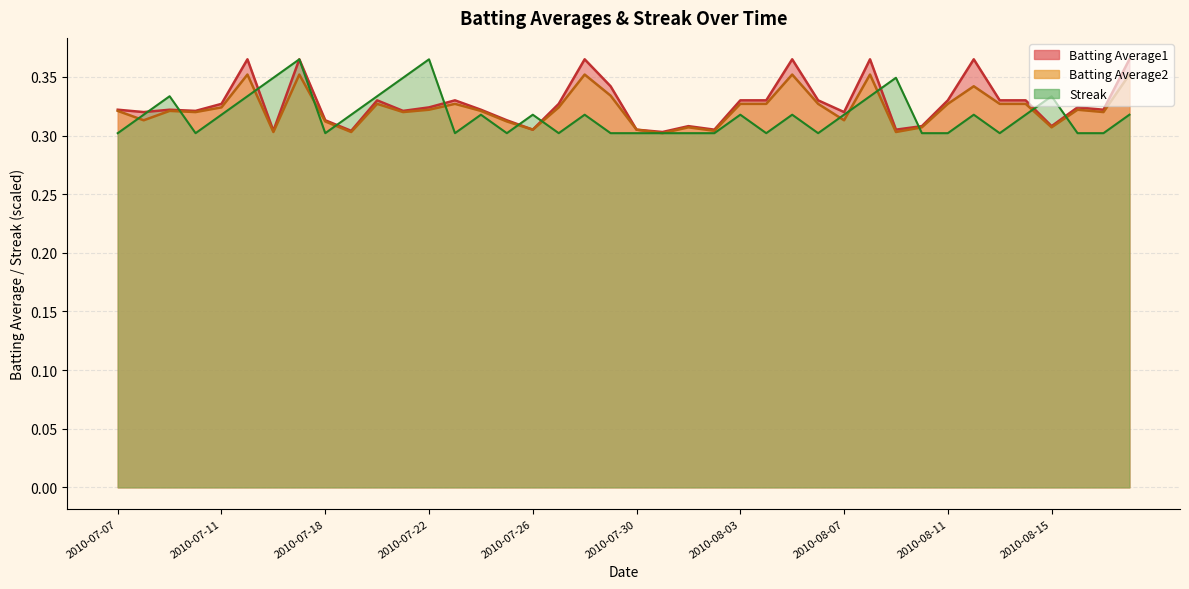

List the series in order of their overall mean, lowest first.

Streak, Batting Average2, Batting Average1